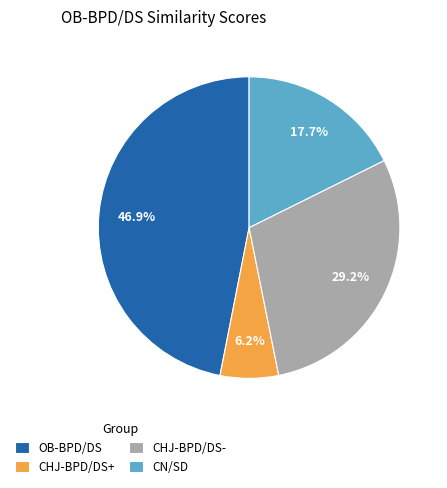

Which slice is the largest?

OB-BPD/DS